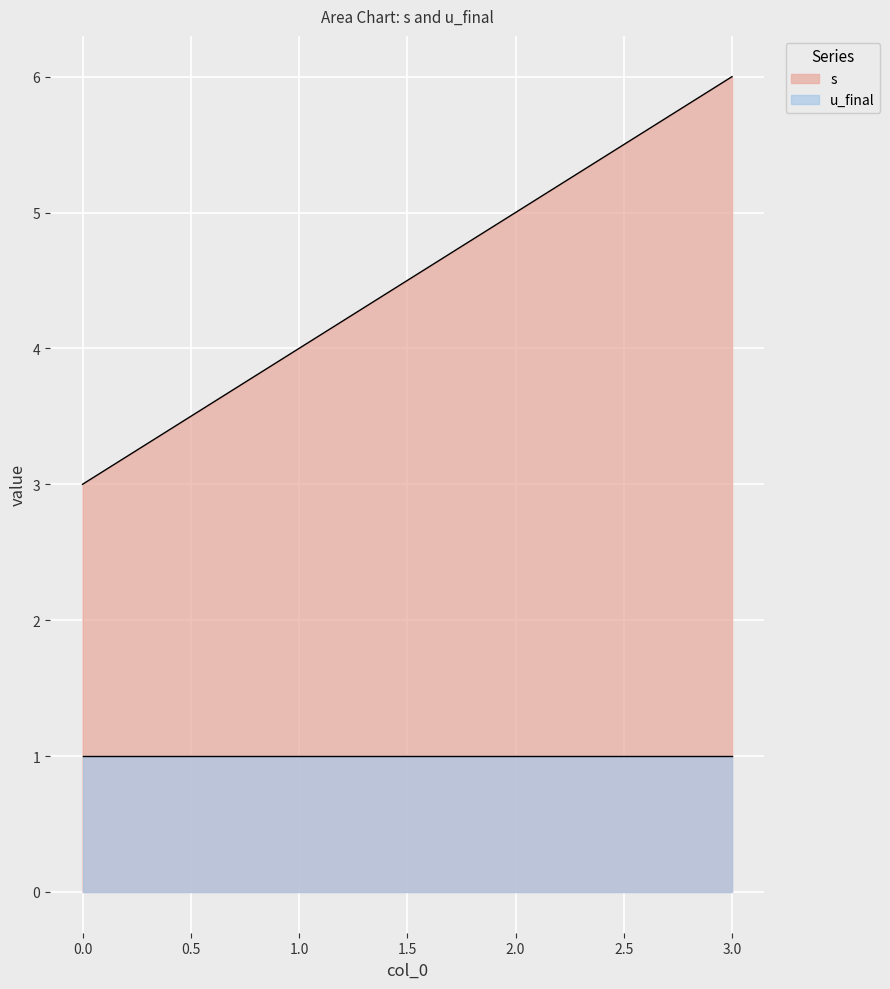

Reading left to right, extract all data points from this chart.

0=3	1=4	2=5	3=6